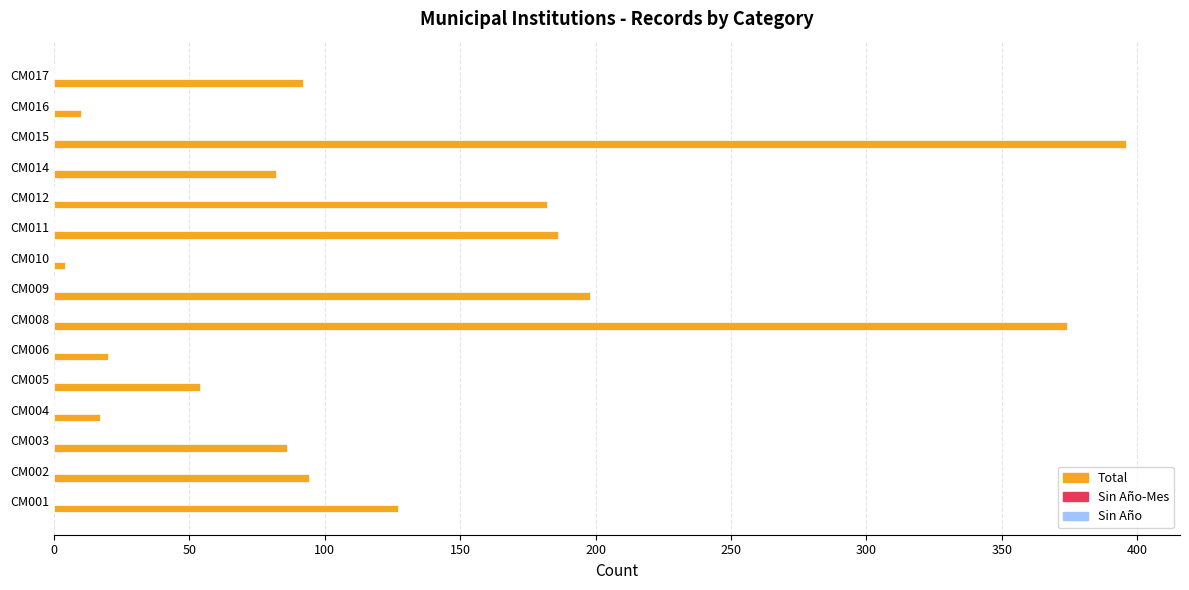

Between CM003 and CM006, which is larger?

CM003